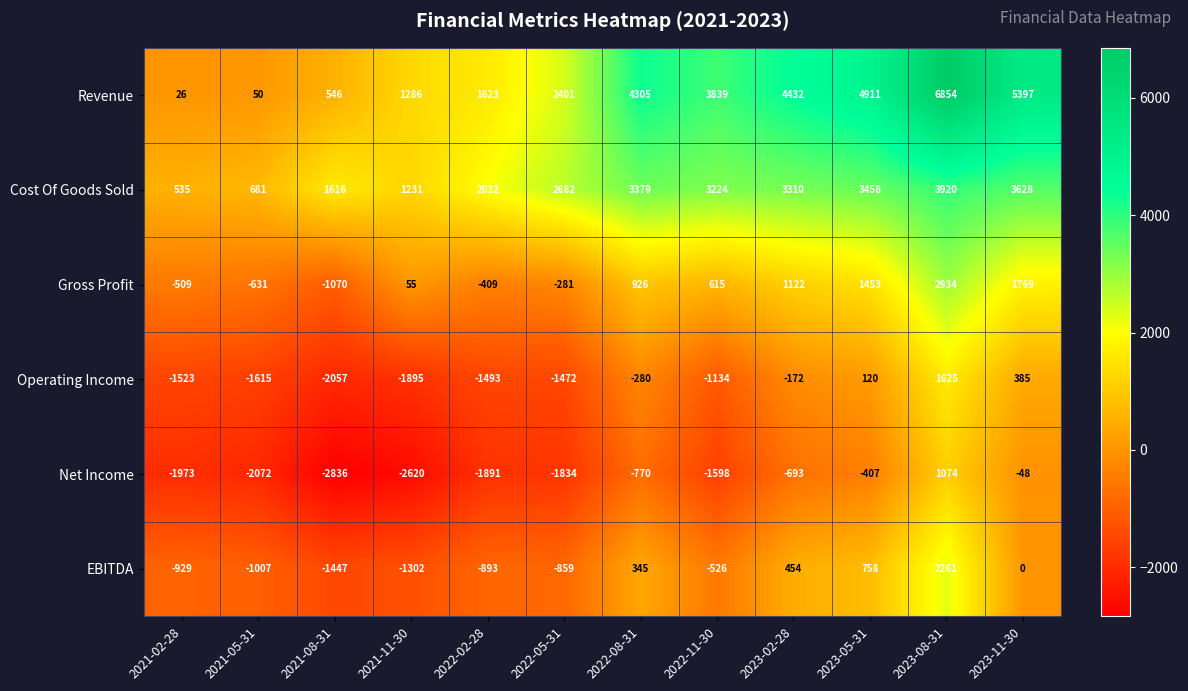

What is the difference between the highest and lowest values at 2022-08-31?

5075